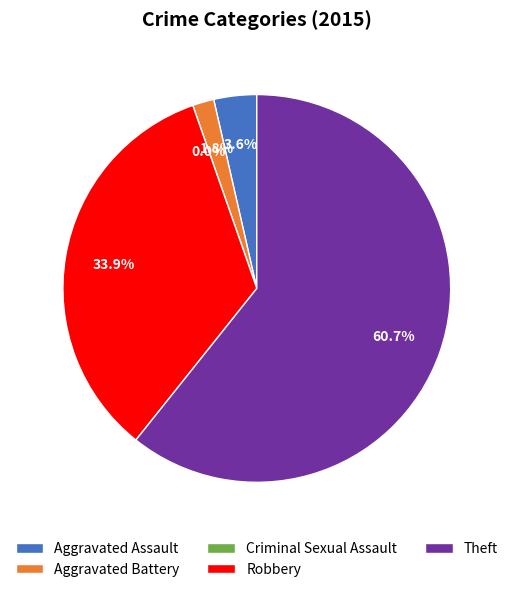

What is the smallest slice in the pie chart?

Criminal Sexual Assault